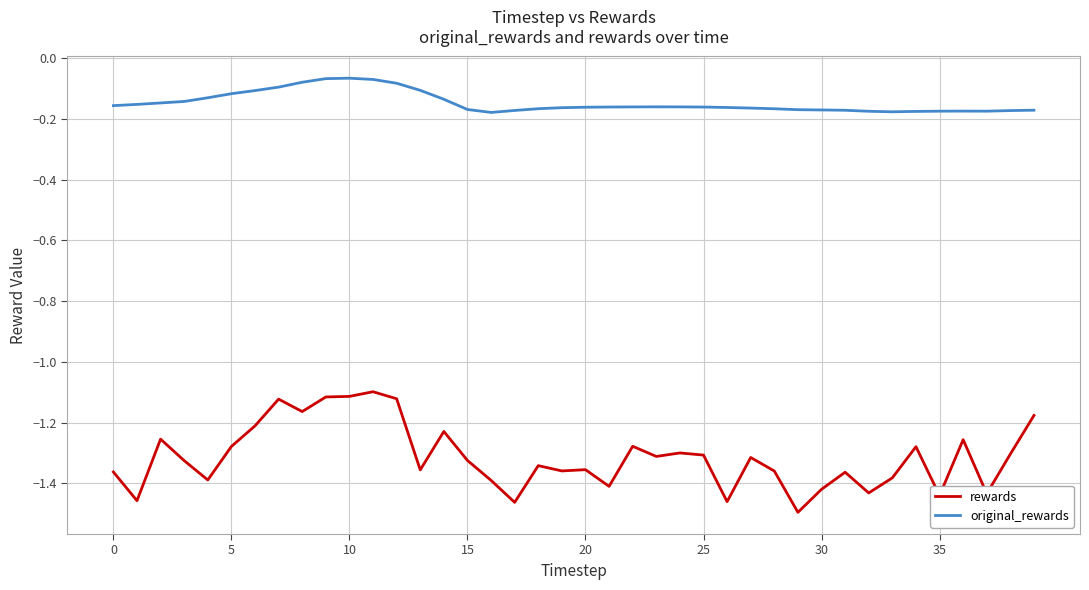

Which series has the largest range (max minus min)?

rewards